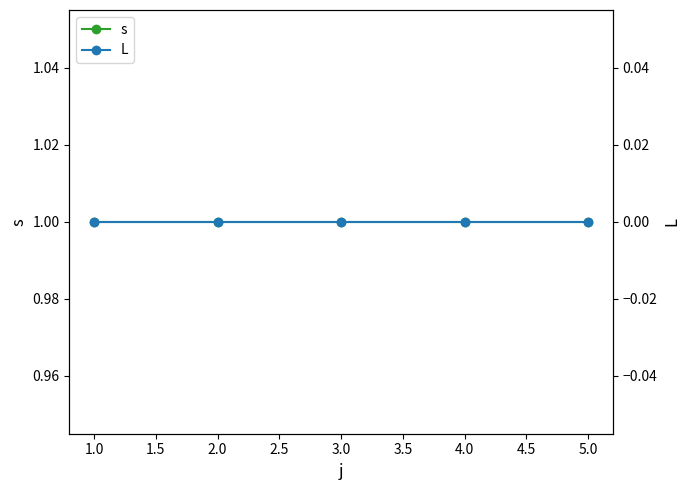

How many series are shown in this chart?

2